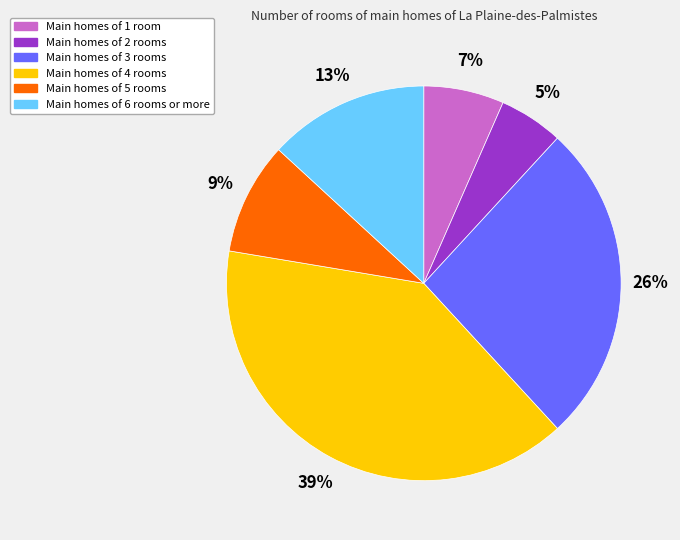

Does any single category account for the majority?

No